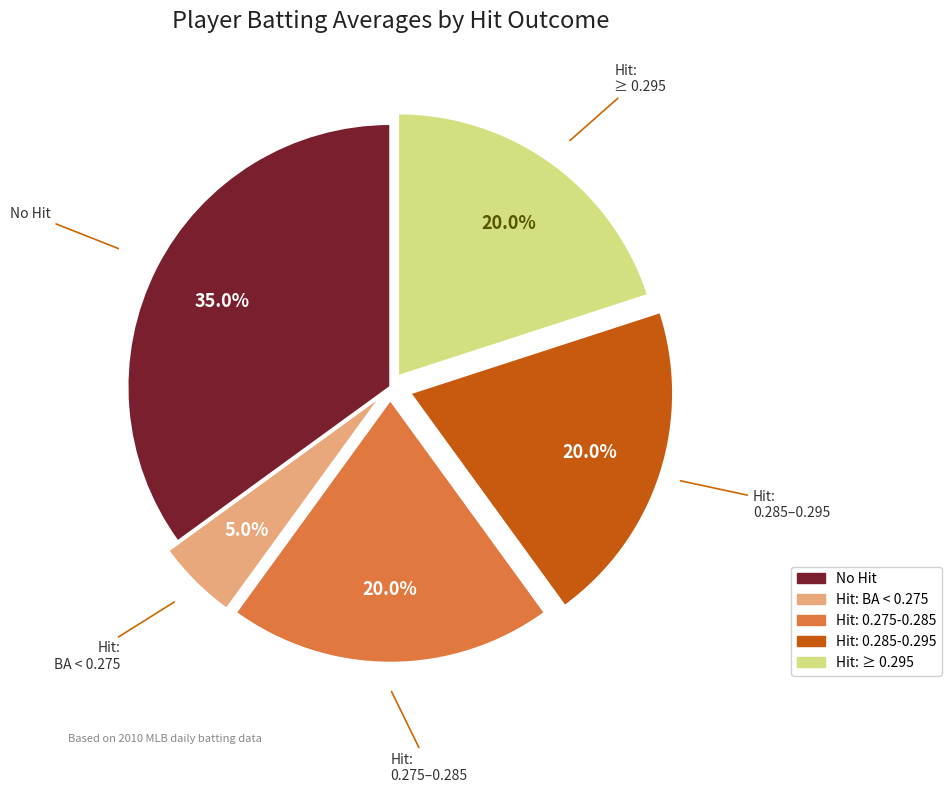

Is there a majority slice in this chart?

No